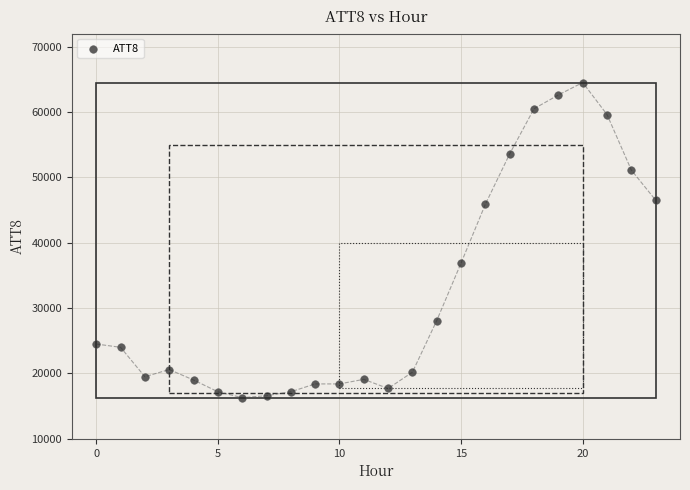

What Y value in the scatter plot is closest to 40400?

36900